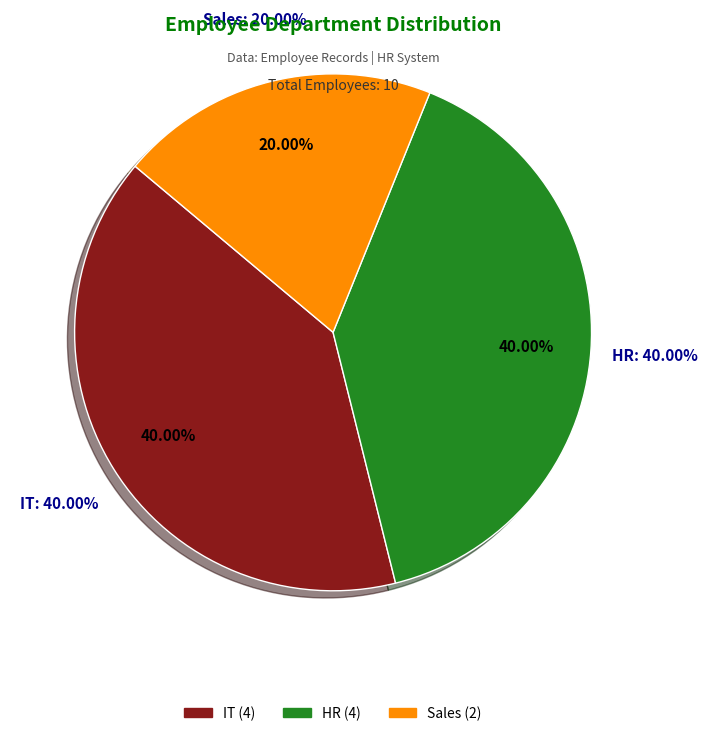

What portion of the pie excludes Sales?

80.0%